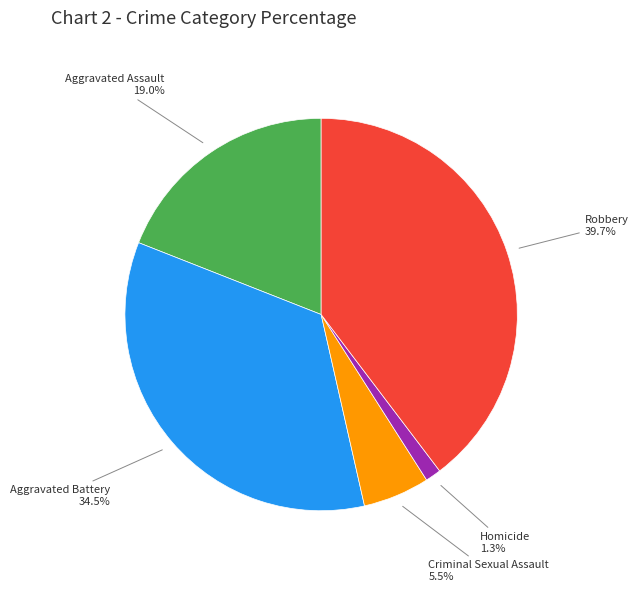

How many segments does this pie chart have?

5